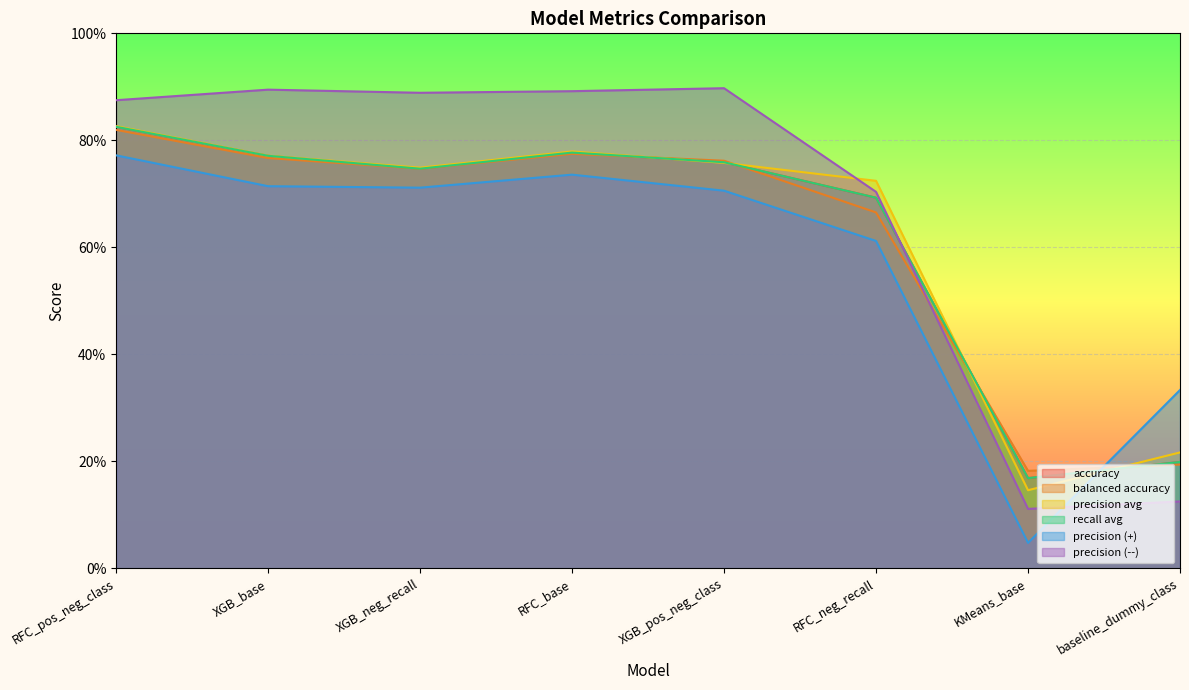

In precision (--), how many points are higher than both neighbors (excluding endpoints)?

2